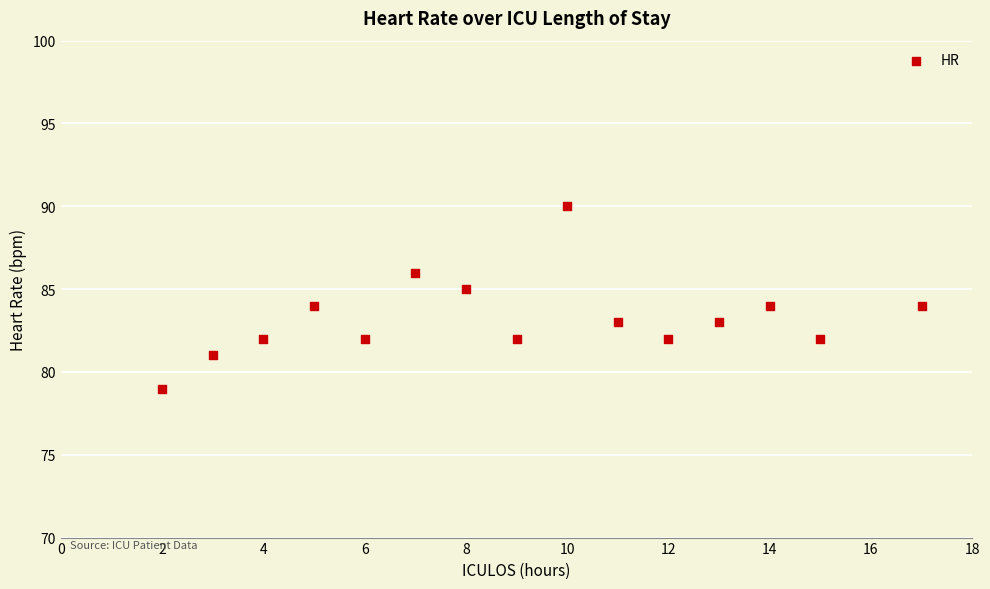

What is the range of X values (max minus min)?

15